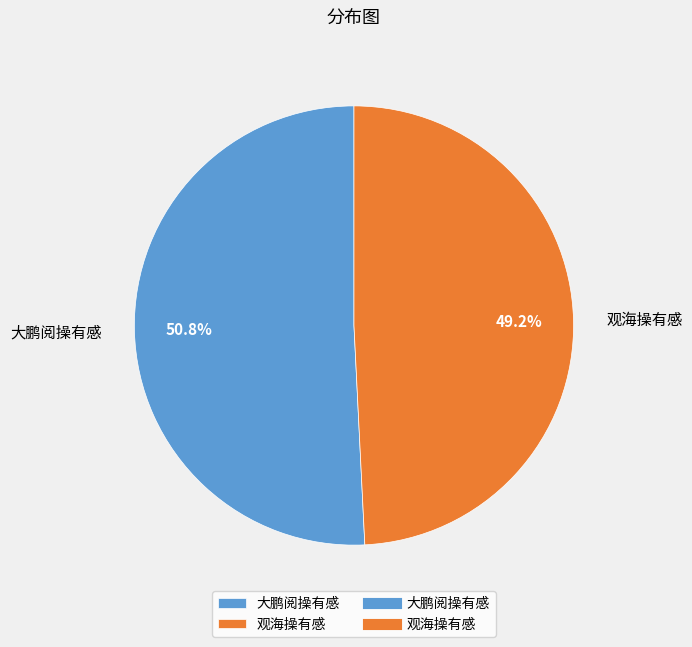

How many segments does this pie chart have?

2